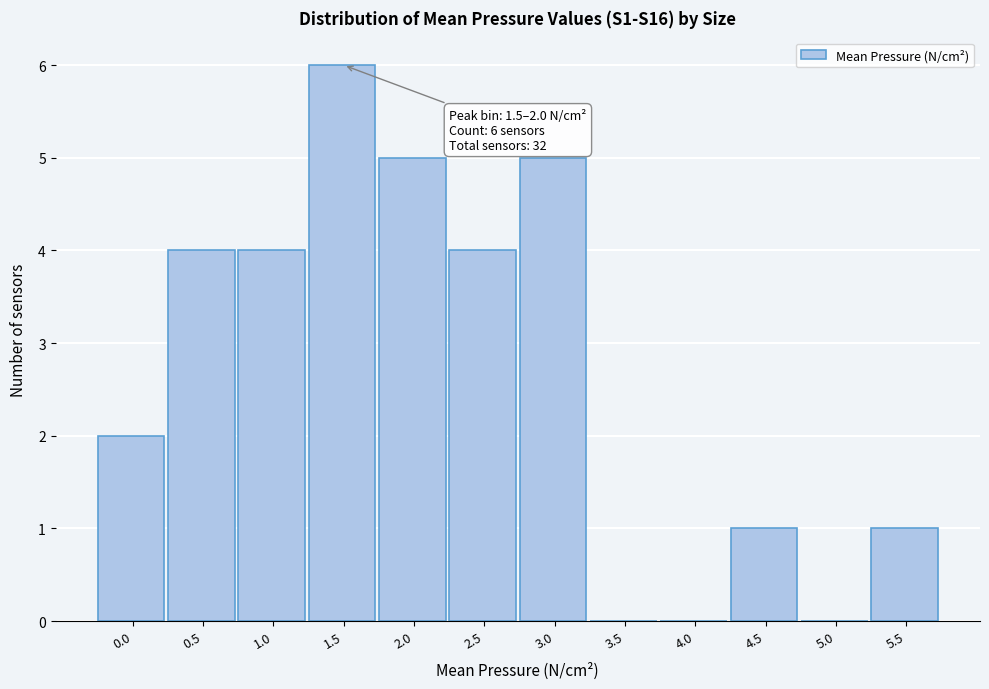

Reading left to right, transcribe all the data shown in this chart.

0.0=2	0.5=4	1.0=4	1.5=6	2.0=5	2.5=4	3.0=5	3.5=0	4.0=0	4.5=1	5.0=0	5.5=1